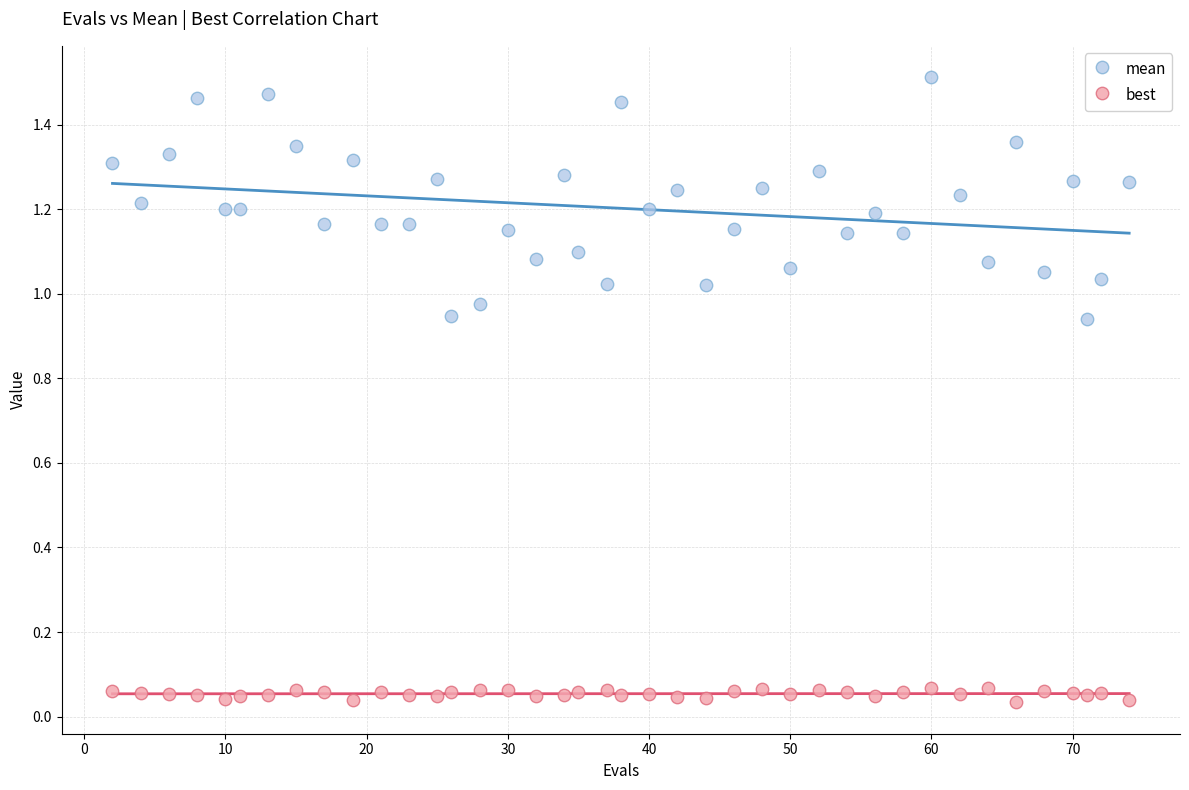

Across all data points, what is the range of X values (max minus min)?

72.0